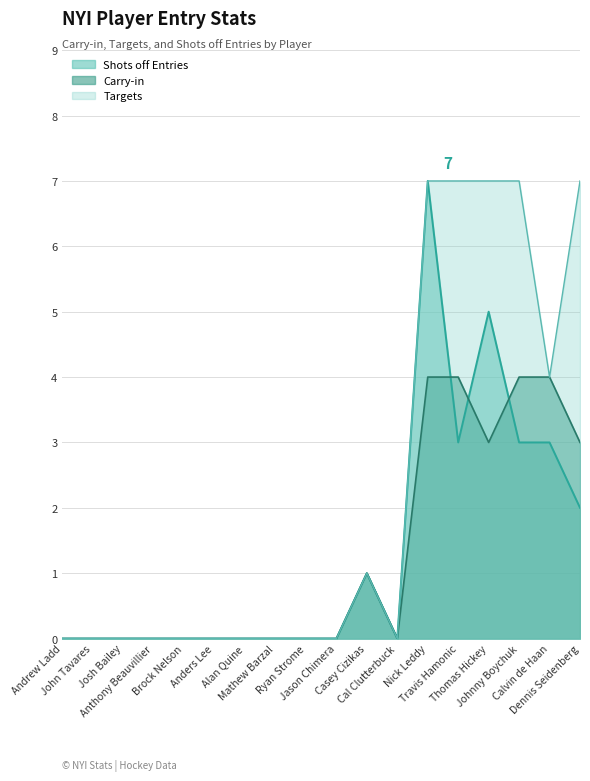

Does the chart display data point markers on the line(s)?

No